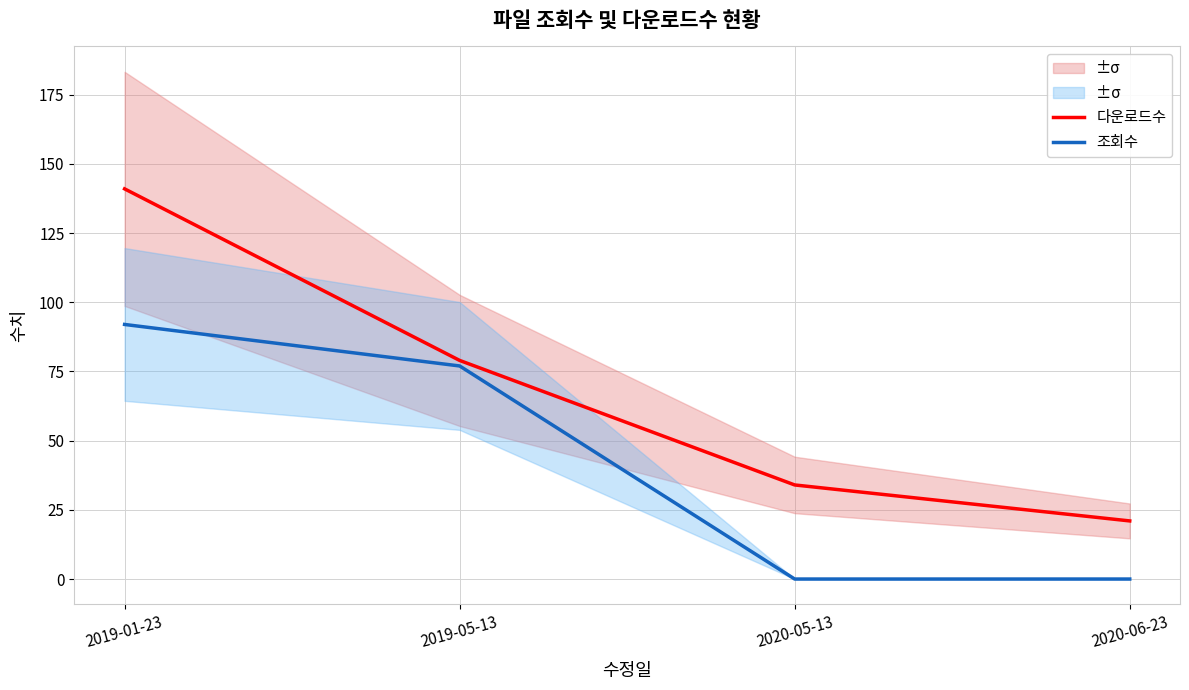

True or false: 다운로드수 and 조회수 intersect in this chart.

False